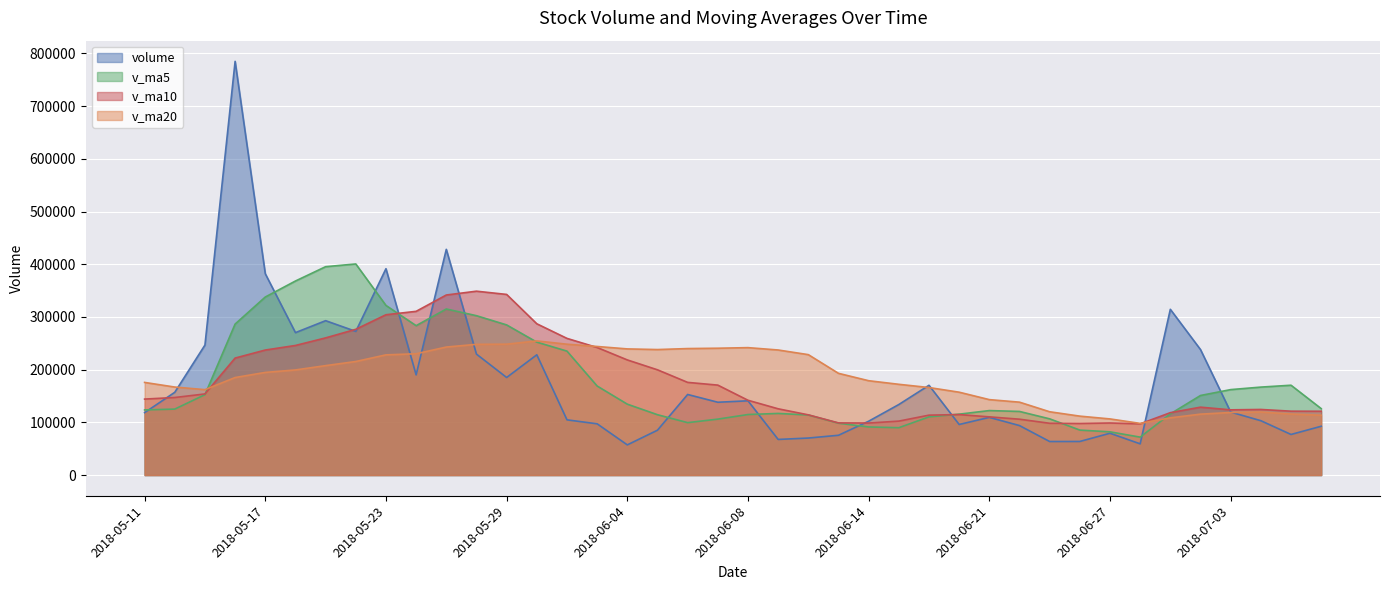

Which series has the widest spread of values?

volume